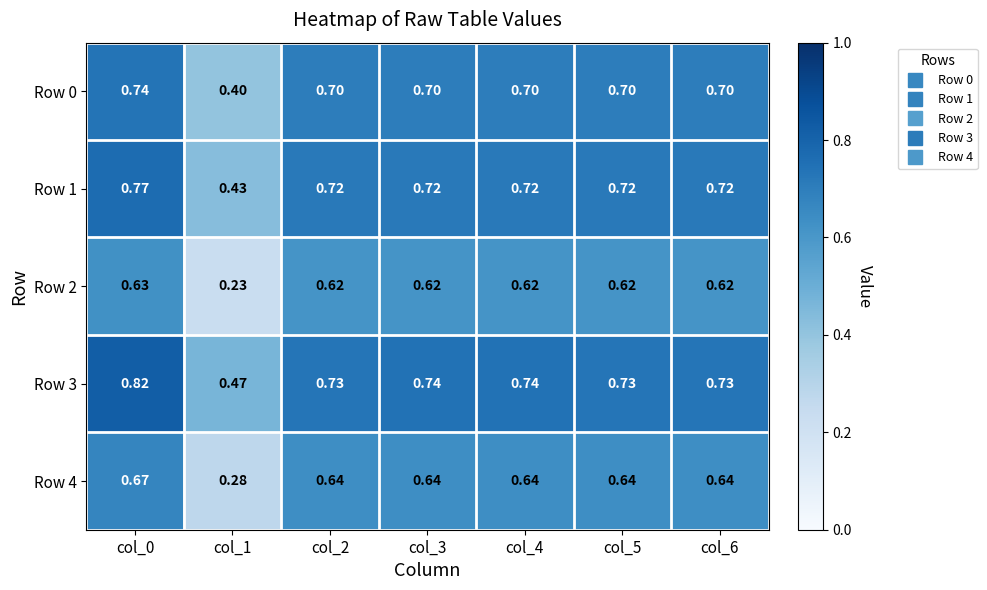

Is the value of Row 4 at col_1 greater than the value of Row 0 at col_3?

No